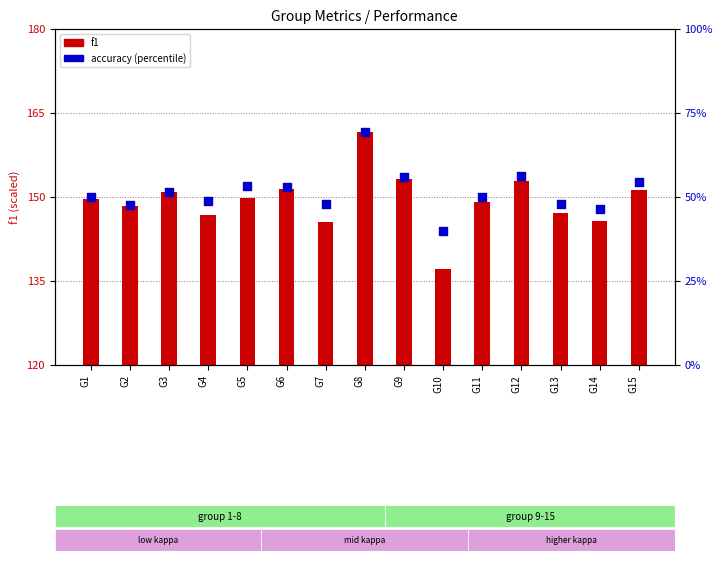

At how many categories does at least one series exceed 53?

6